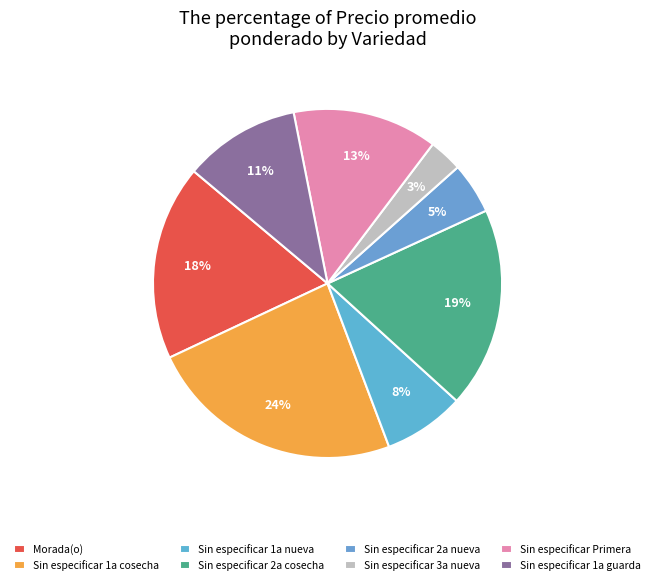

Count the number of slices in the pie.

8